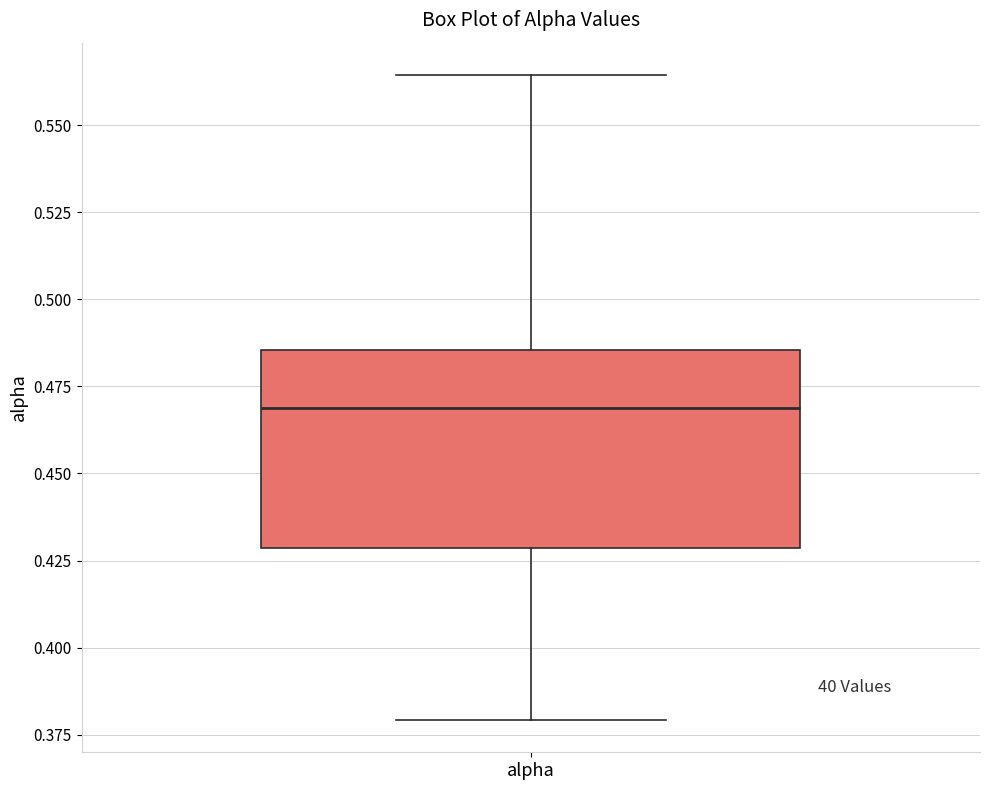

Where does the lower whisker of the box for alpha end on the y-axis? The values are not printed on the chart, so give them approximately, as read against the axis.

0.380